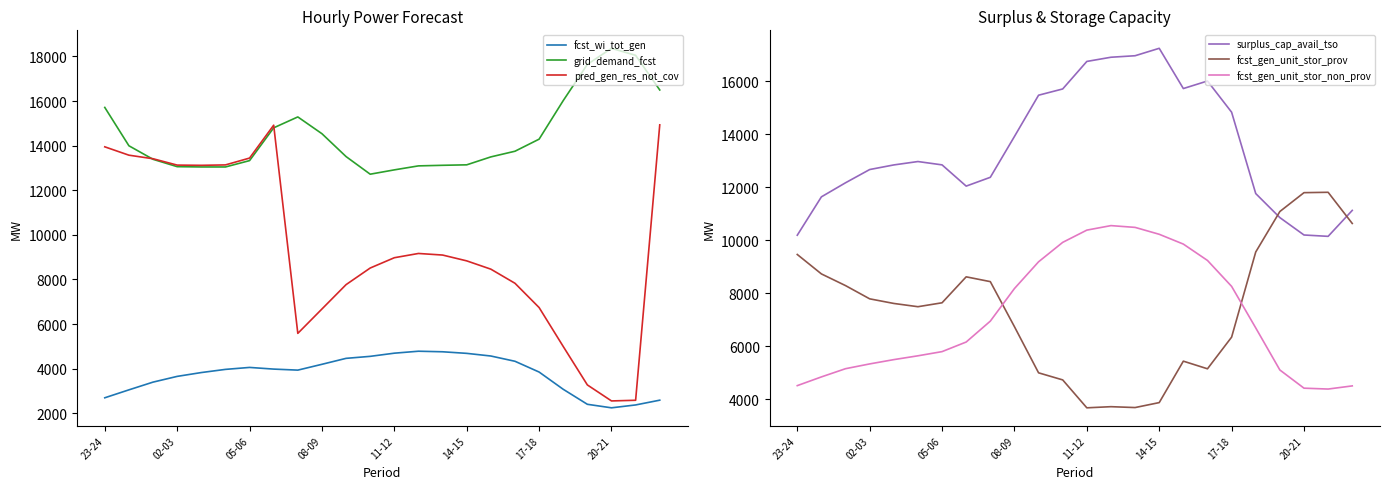

Is it true that pred_gen_res_not_cov equals 3990 at 02-03?

False